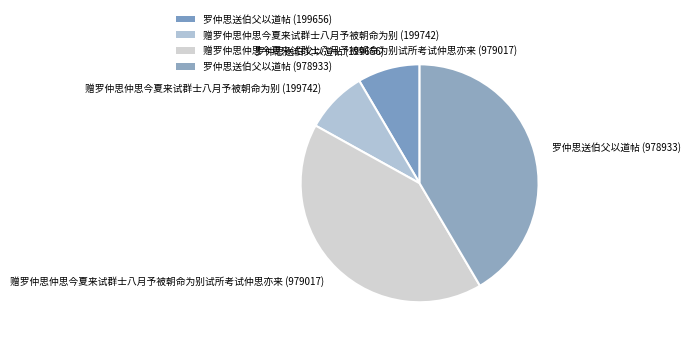

How many slices are in this pie chart?

4